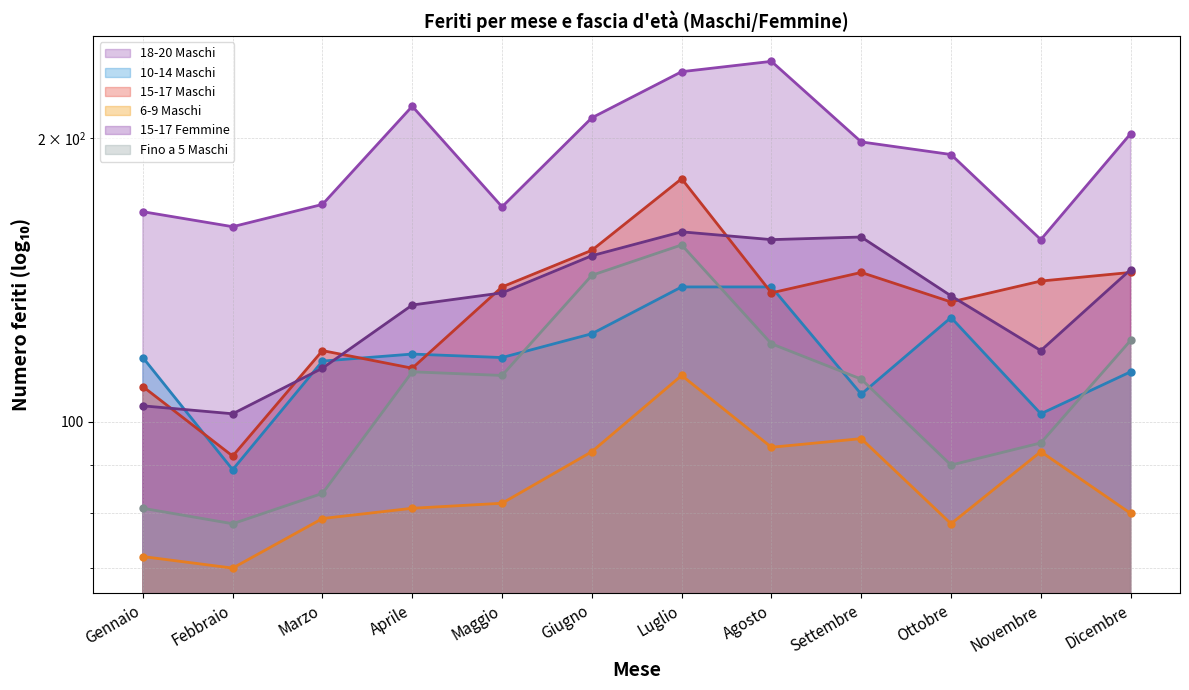

Where is the first local minimum for 10-14 Maschi?

Febbraio